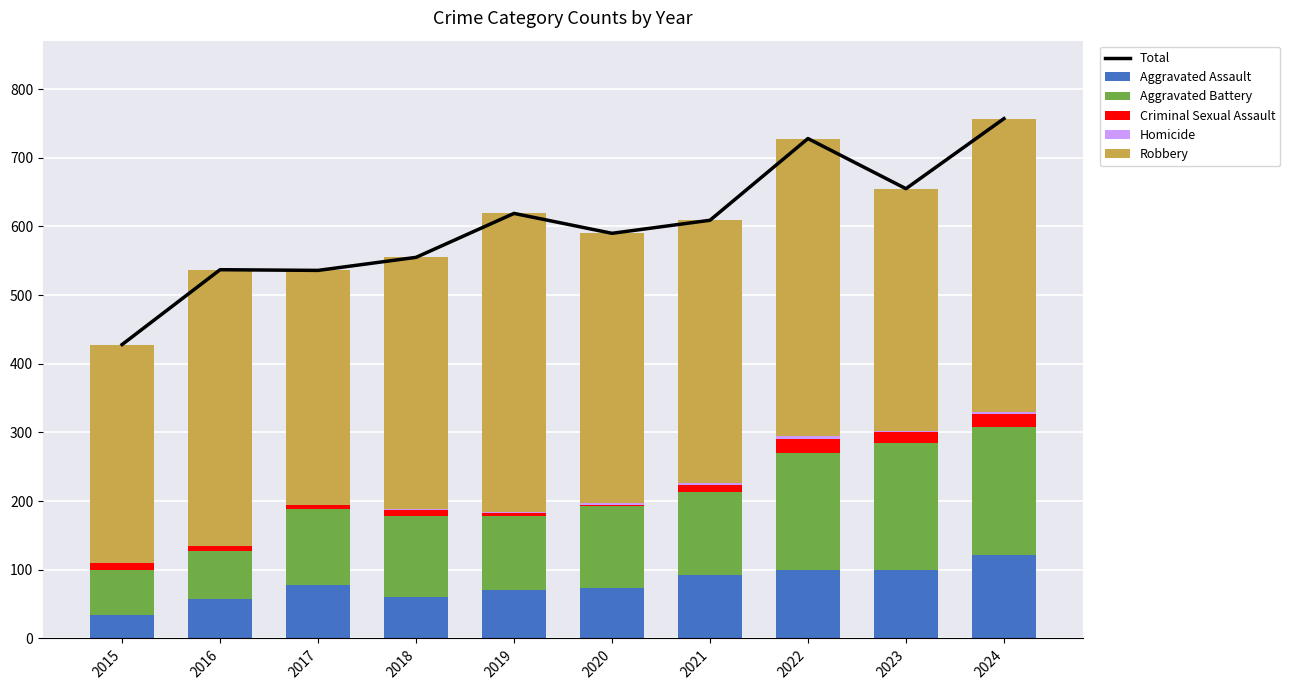

Reading left to right, extract all data points from this chart.

Total: 428	537	536	555	619	590	609	728	655	757
Aggravated Assault: 34	58	78	60	71	74	92	99	99	121
Aggravated Battery: 66	69	111	118	107	119	121	171	185	187
Criminal Sexual Assault: 10	7	5	9	5	2	10	20	16	19
Homicide: 0	1	1	1	1	2	4	5	2	3
Robbery: 318	402	341	367	435	393	382	433	353	427